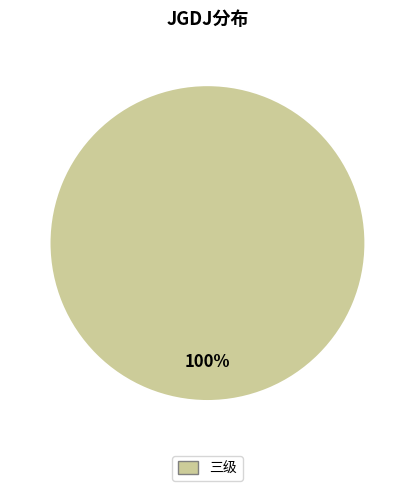

Which category accounts for the majority?

三级